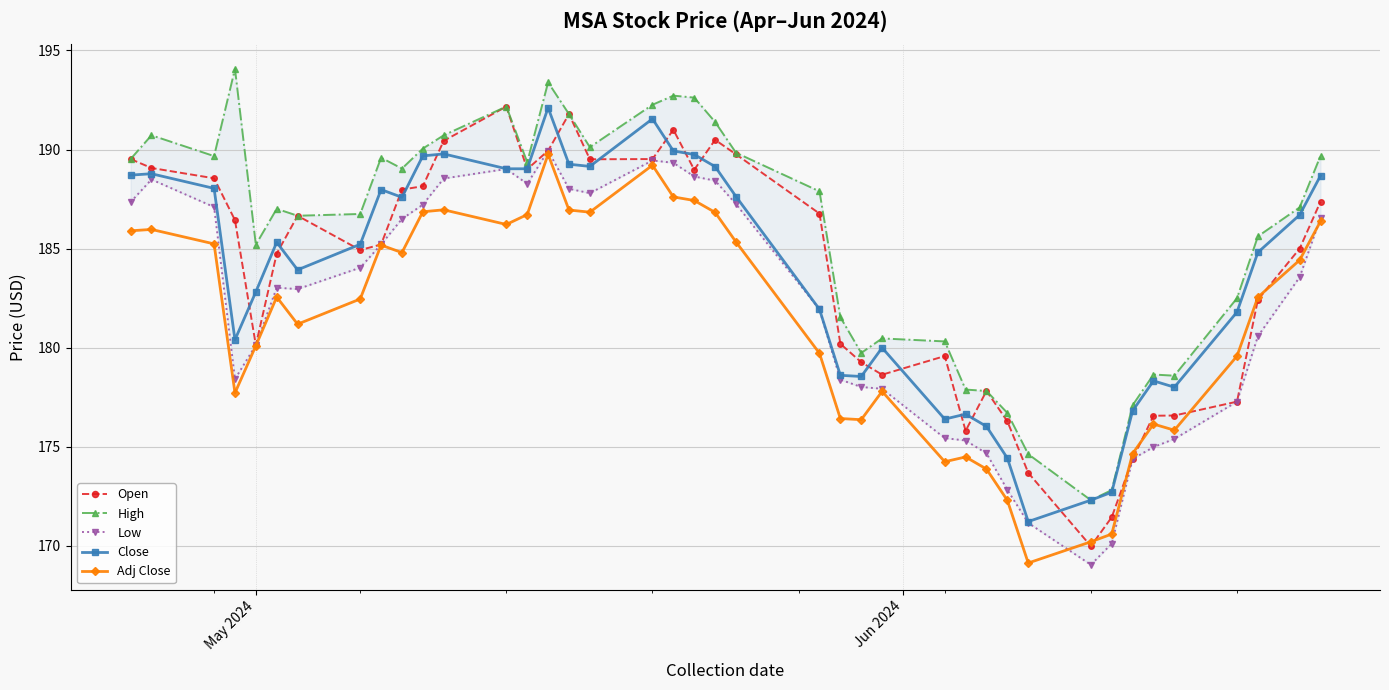

What is the highest value of the Adj Close series?

189.8